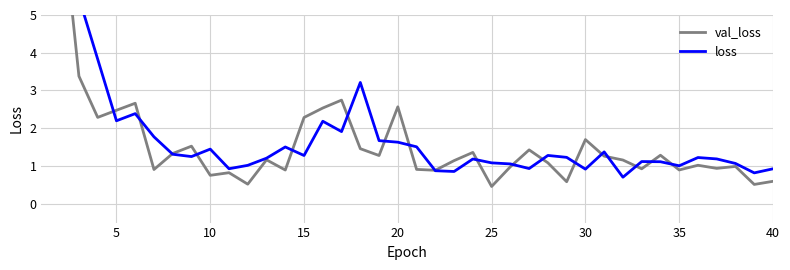

The val_loss series shows 1.2 at 20. True or false?

False